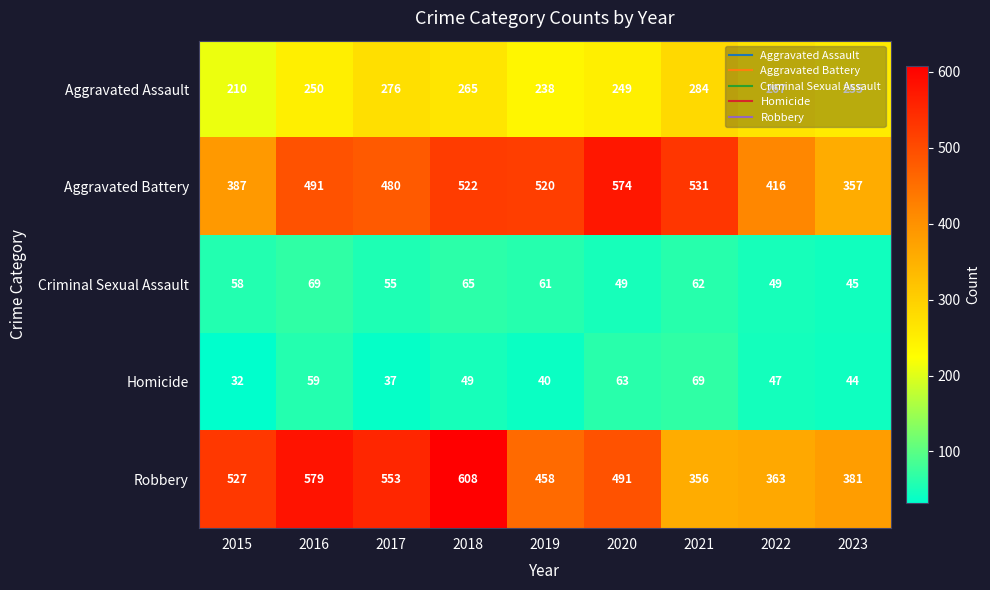

What is the difference between the highest and lowest values at 2015?

495